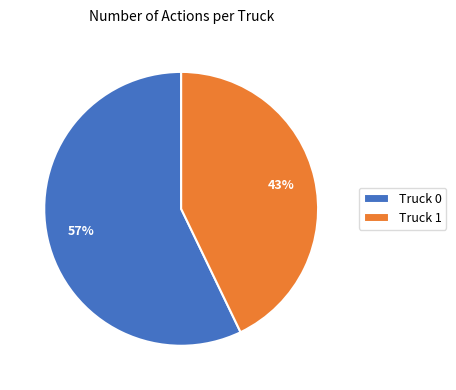

What percentage is the Truck 0 slice, to the nearest percent?

57%